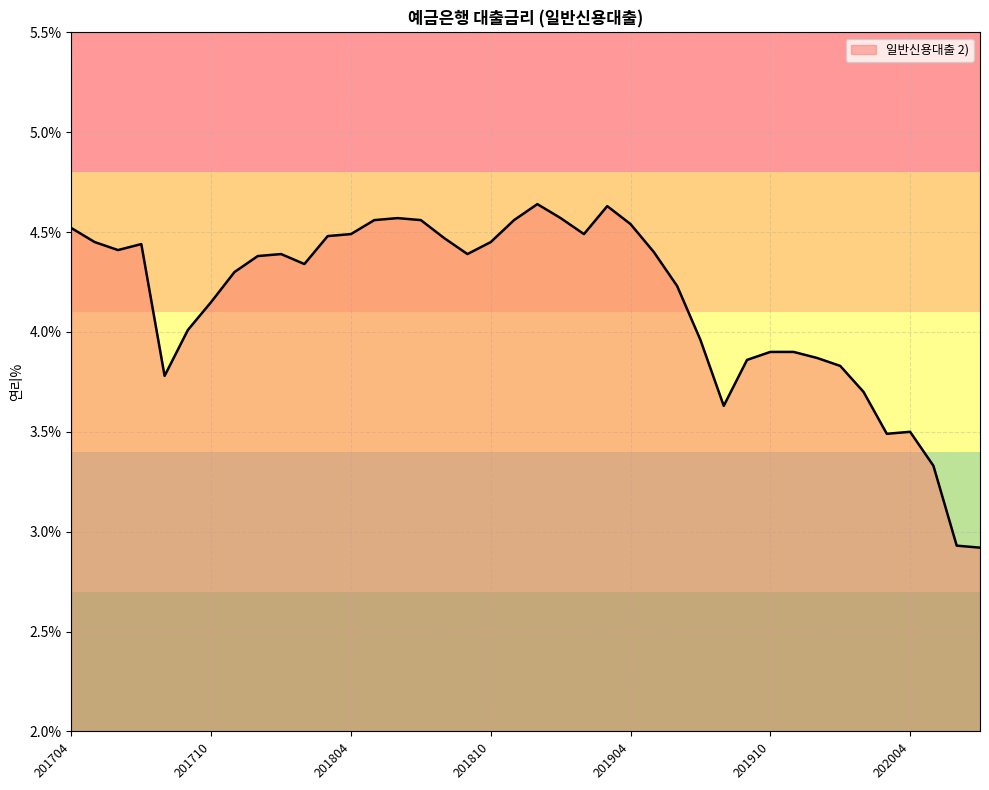

At which category does the chart reach its peak across all series?

201812